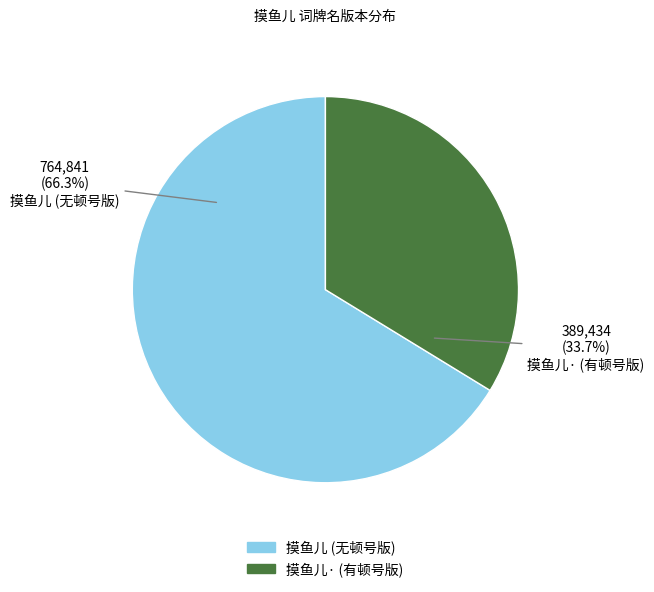

How many slices are in this pie chart?

2